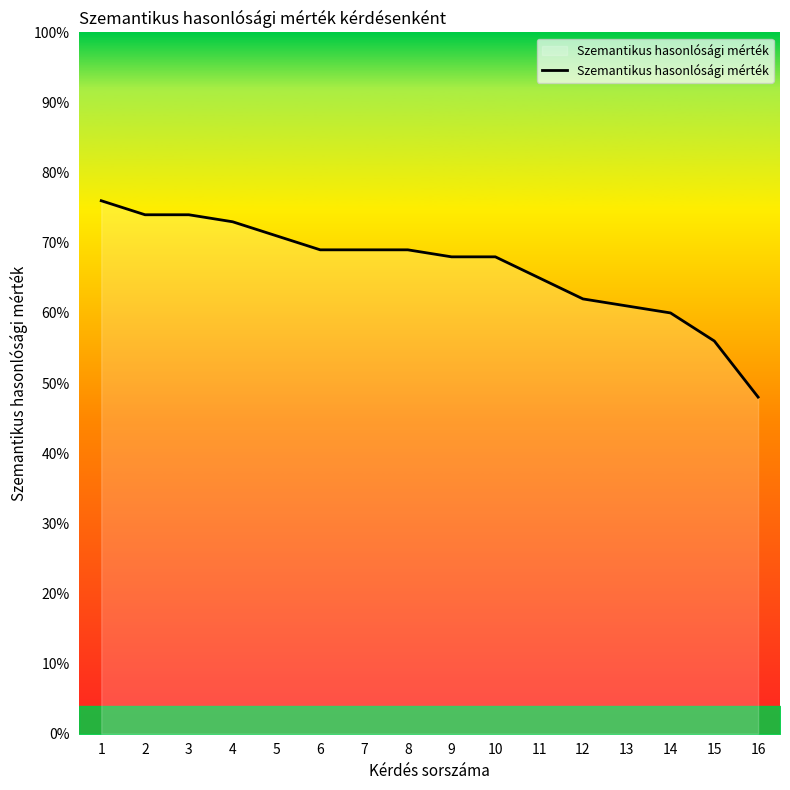

Is this an area chart (filled region under the line)?

Yes